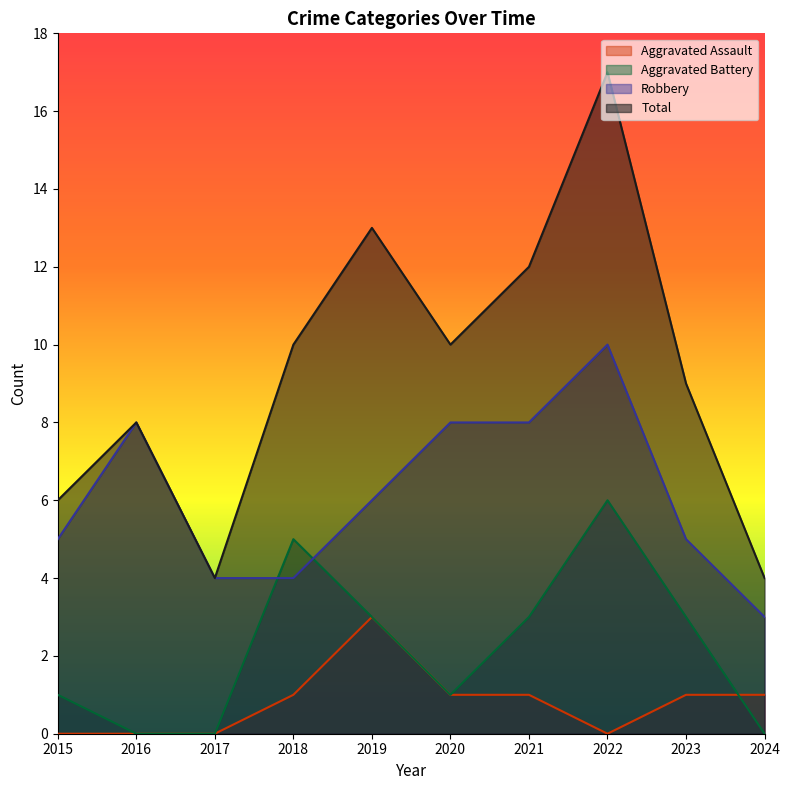

What is the spread (max minus min) of values at 2018?

9